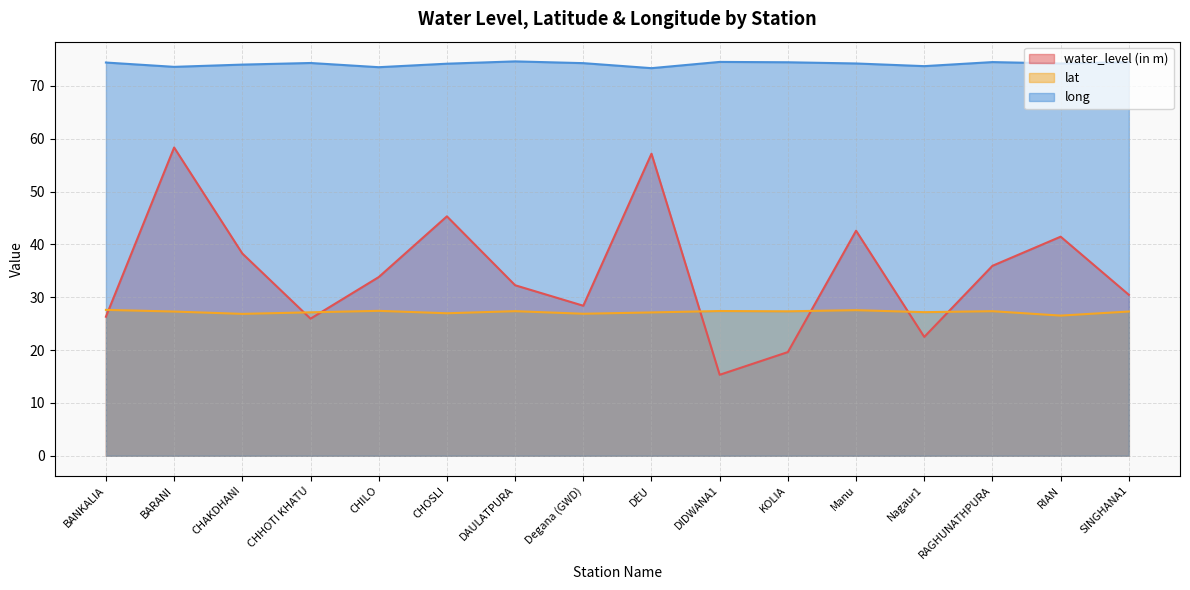

True or false: long and lat cross at least once.

False